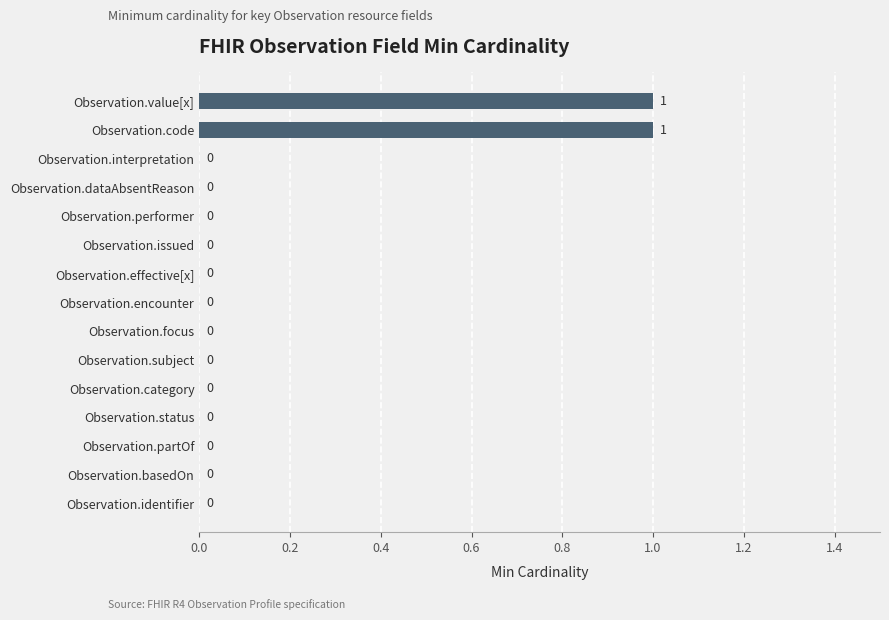

The value at Observation.status is 0. True or false?

True